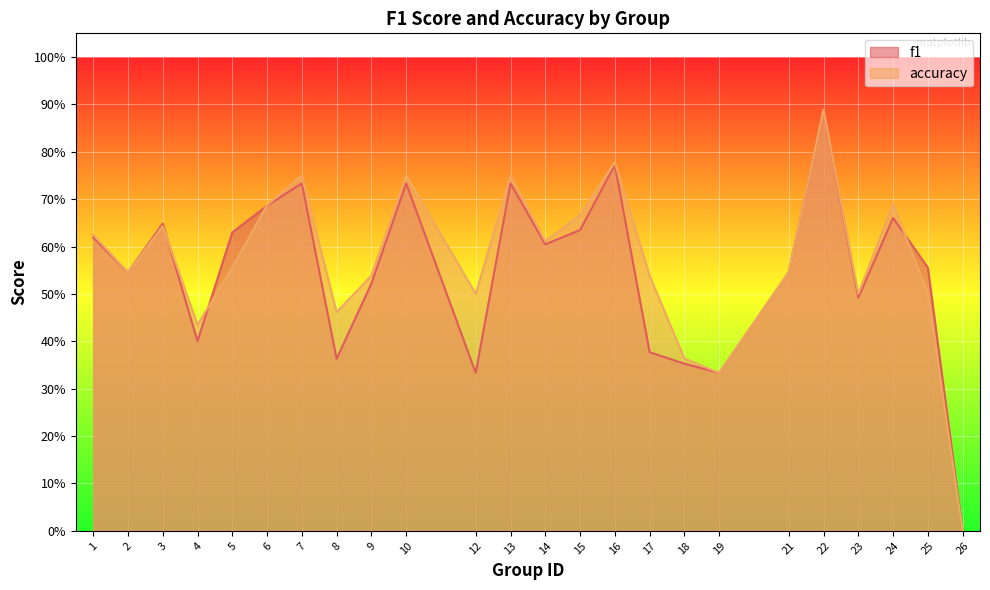

What are all the series names shown in the legend?

f1, accuracy